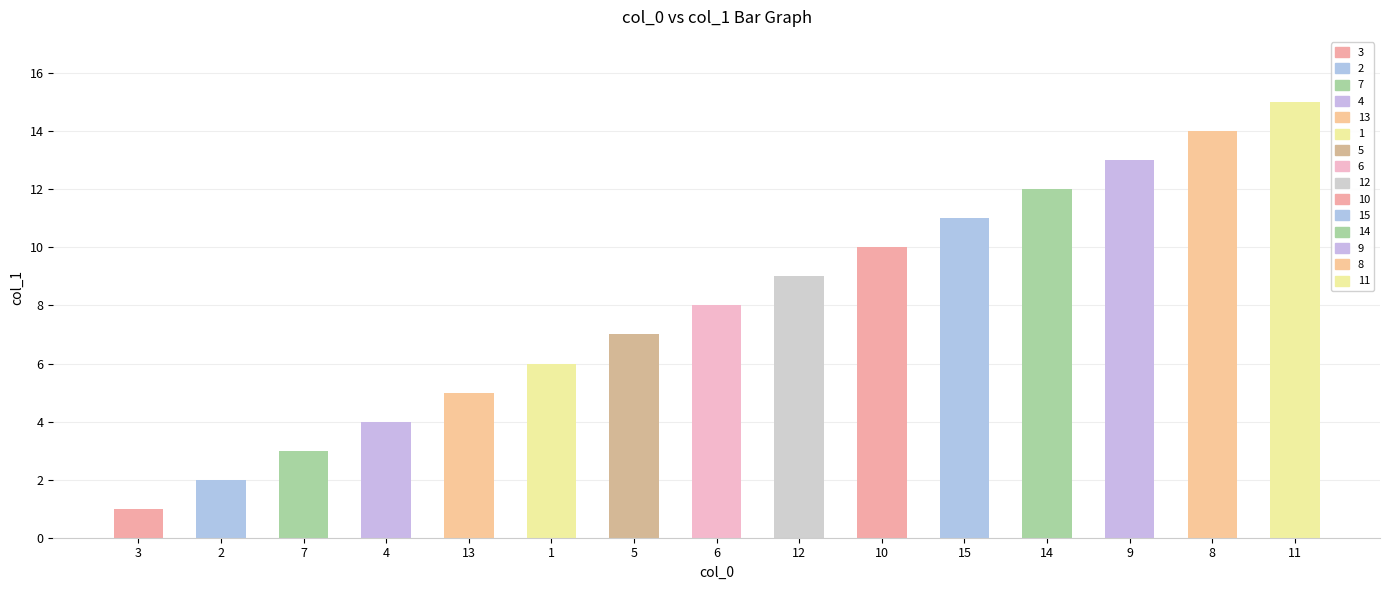

Approximately how many times larger is the value at 6 compared to 15?

0.7